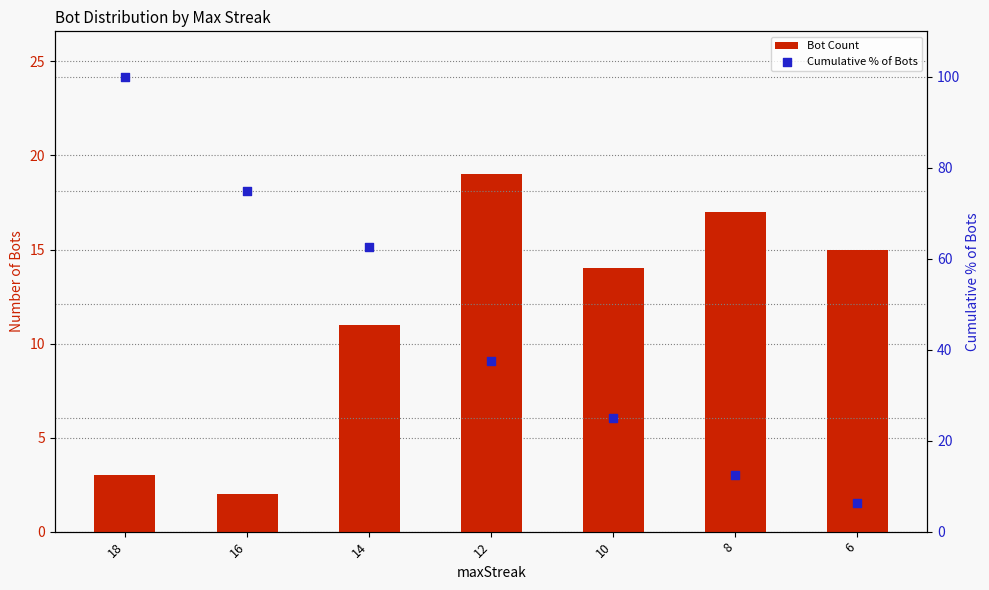

What are all the series names shown in the legend?

Bot Count, Cumulative % of Bots